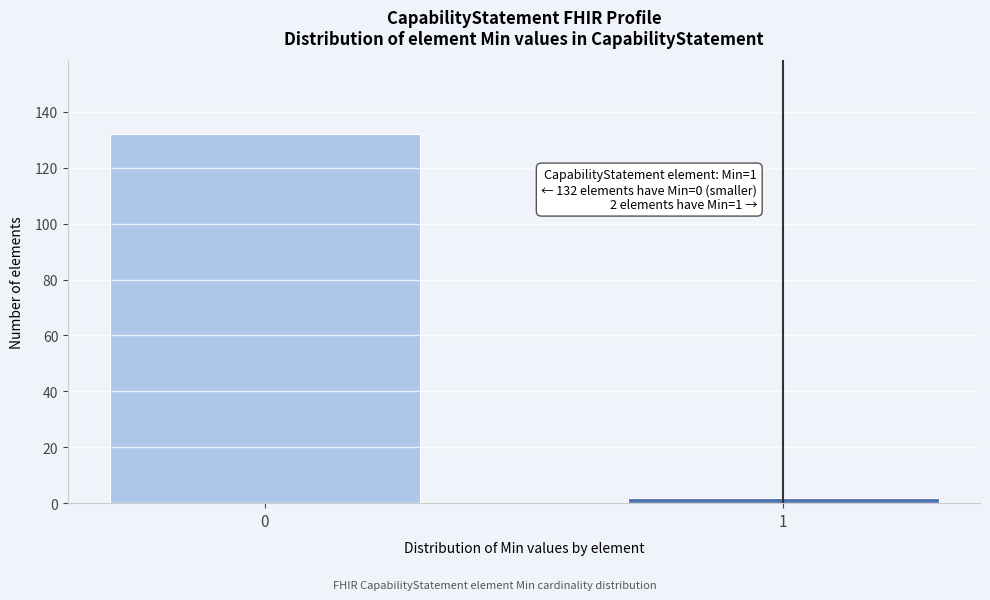

Reading left to right, list all the values displayed in this chart.

132	2